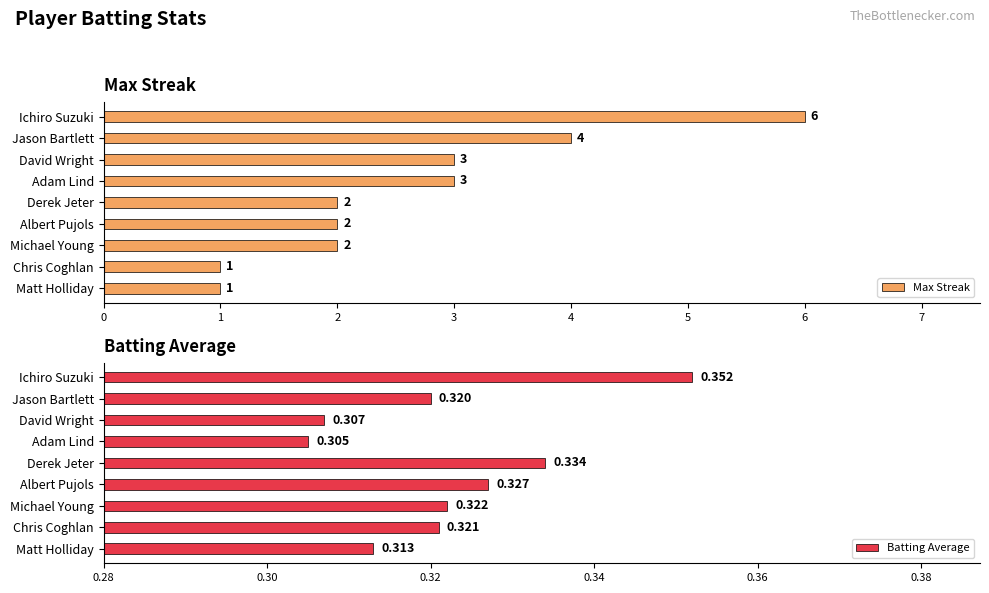

What is the value of the Batting Average bar at the 8th from the left?

0.3